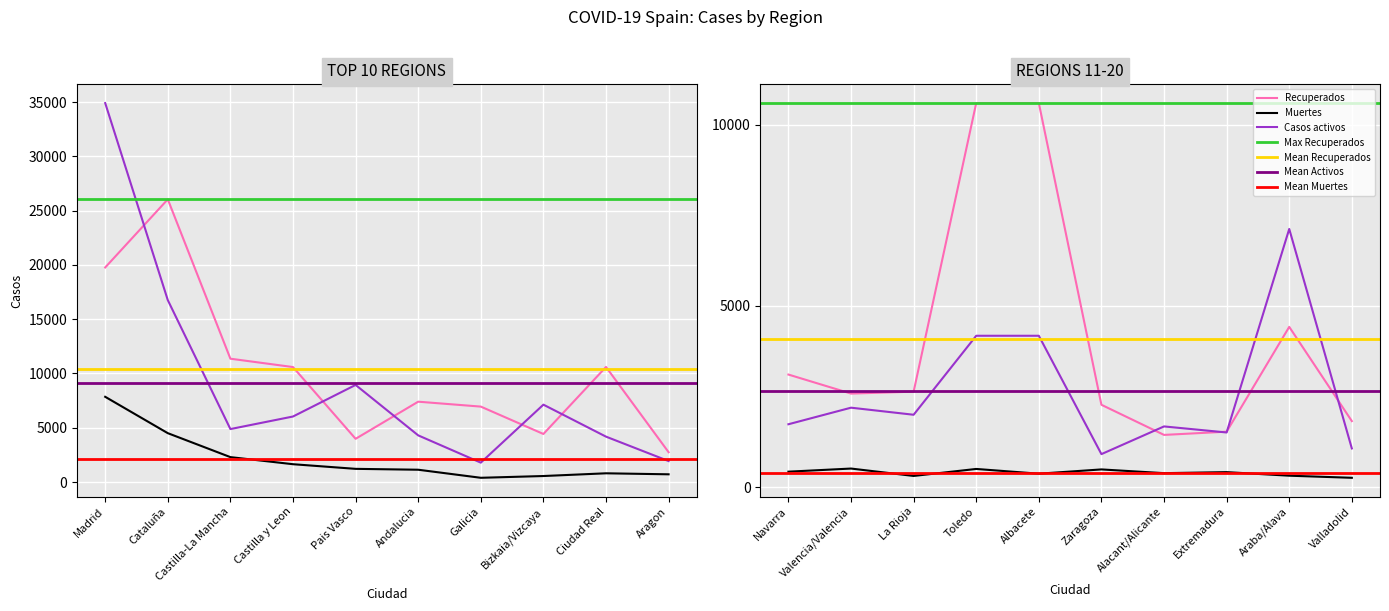

Which category has the lowest value in the Casos activos series?

Zaragoza